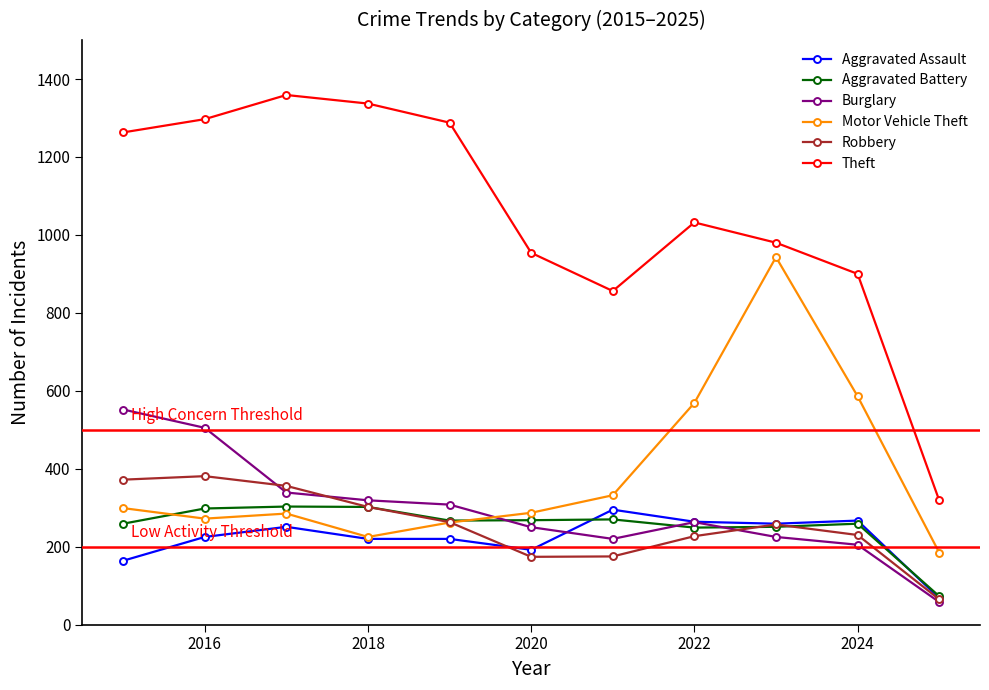

At how many categories does at least one series exceed 911?

8